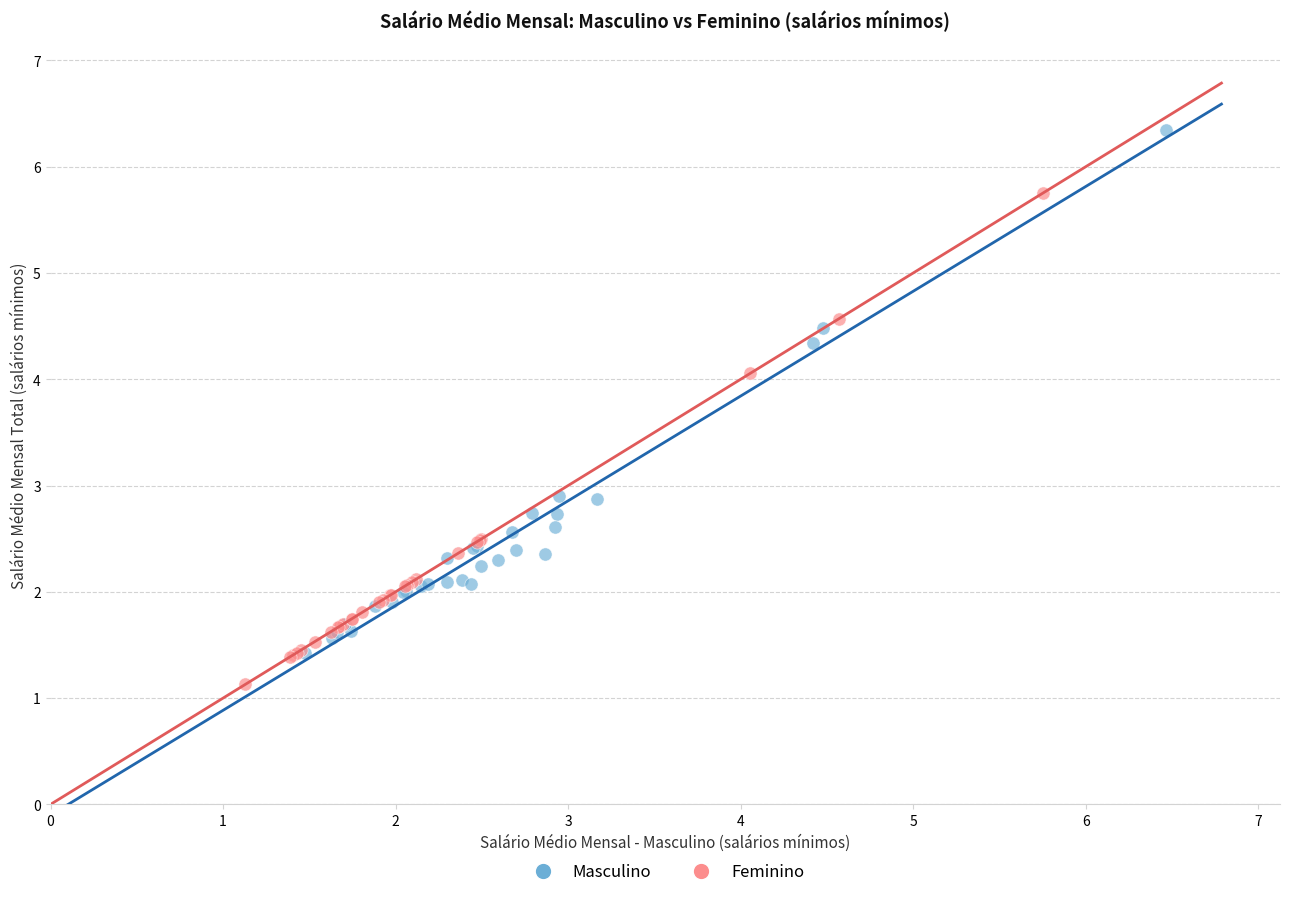

Which series has the widest spread of Y values?

Masculino